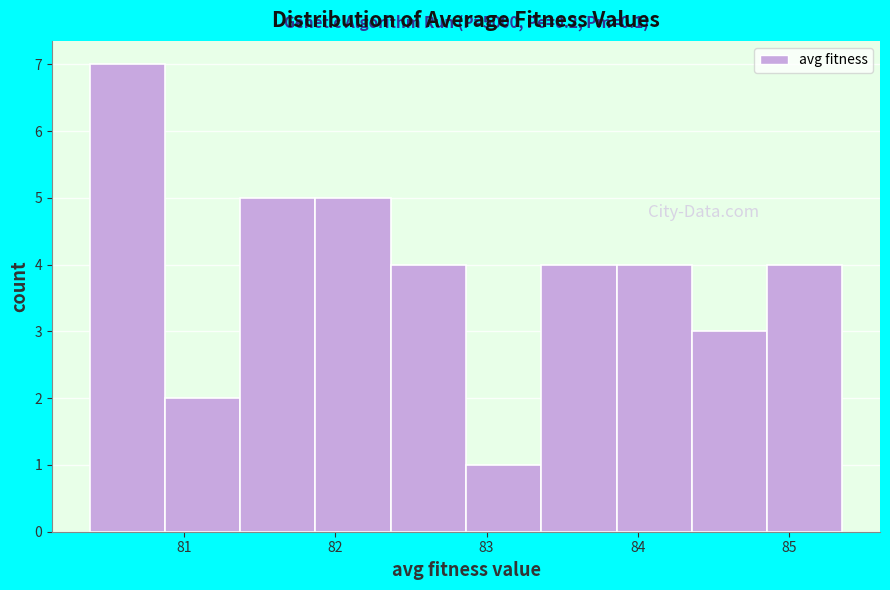

Which range on the x-axis has the tallest bar?

80.4 to 80.9